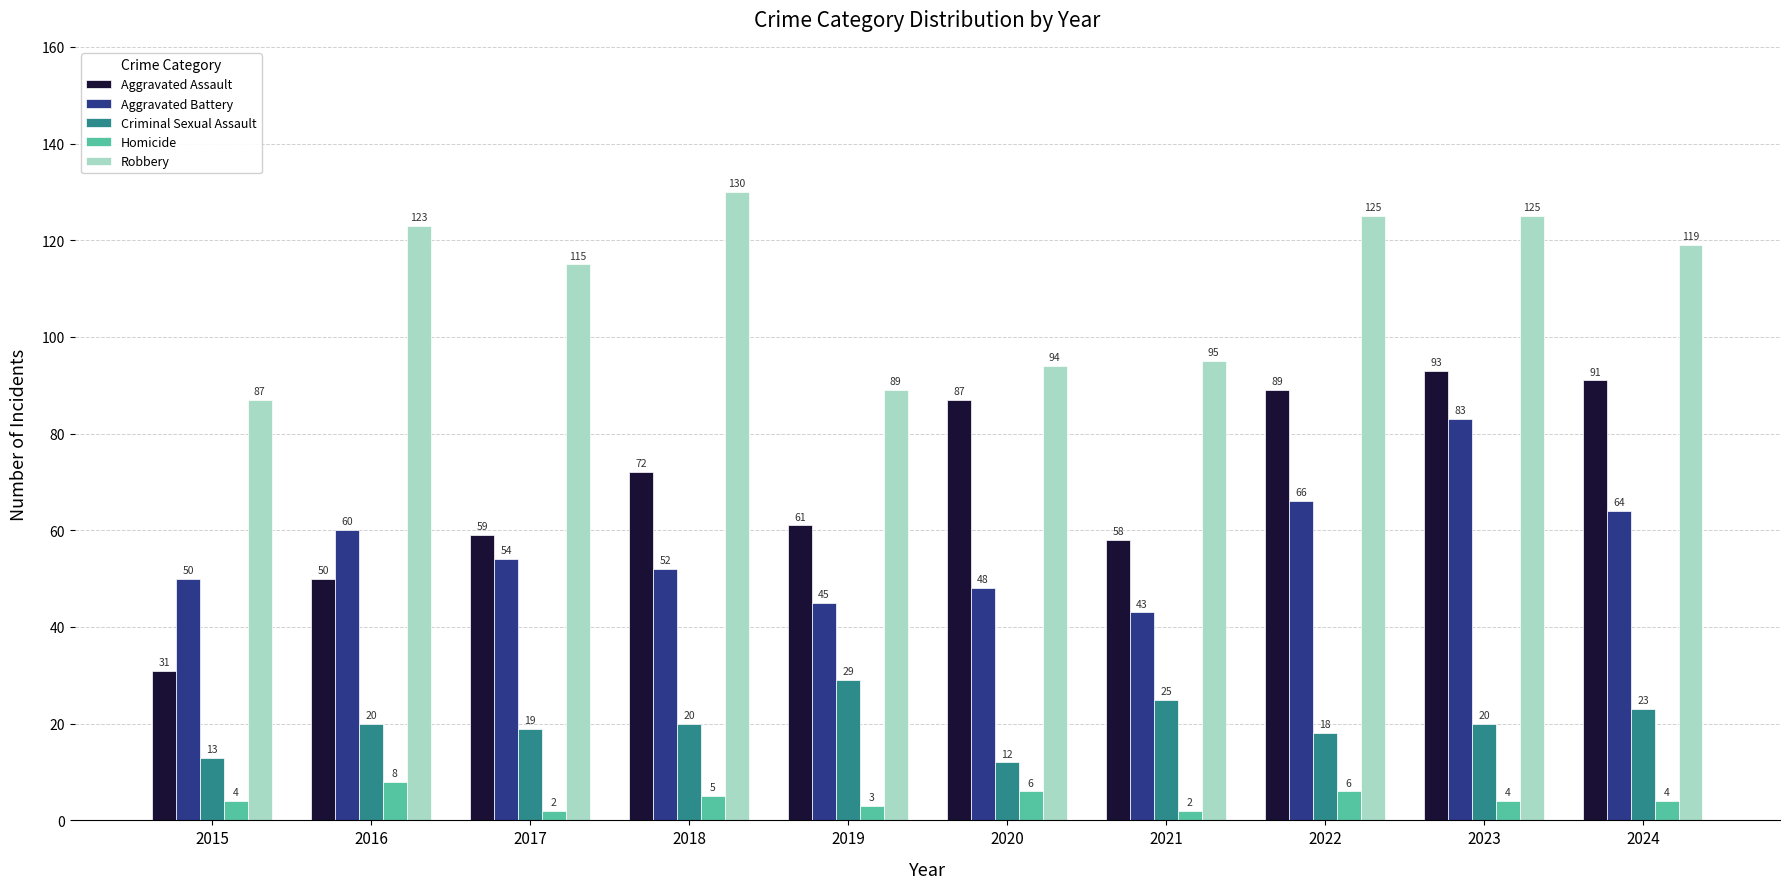

Which series has the widest spread of values?

Aggravated Assault